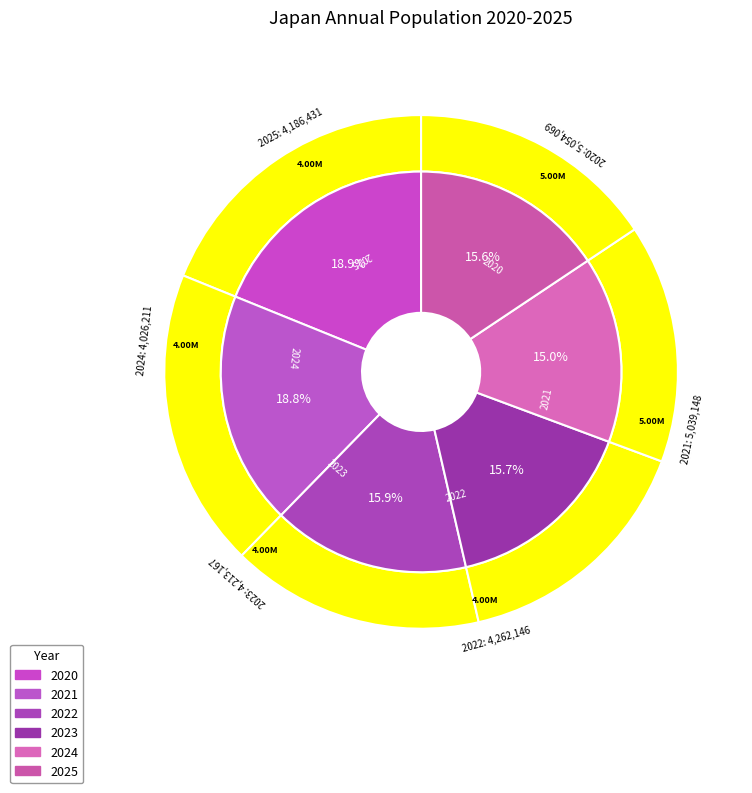

Is it true that 2023 is 16% of the pie?

True